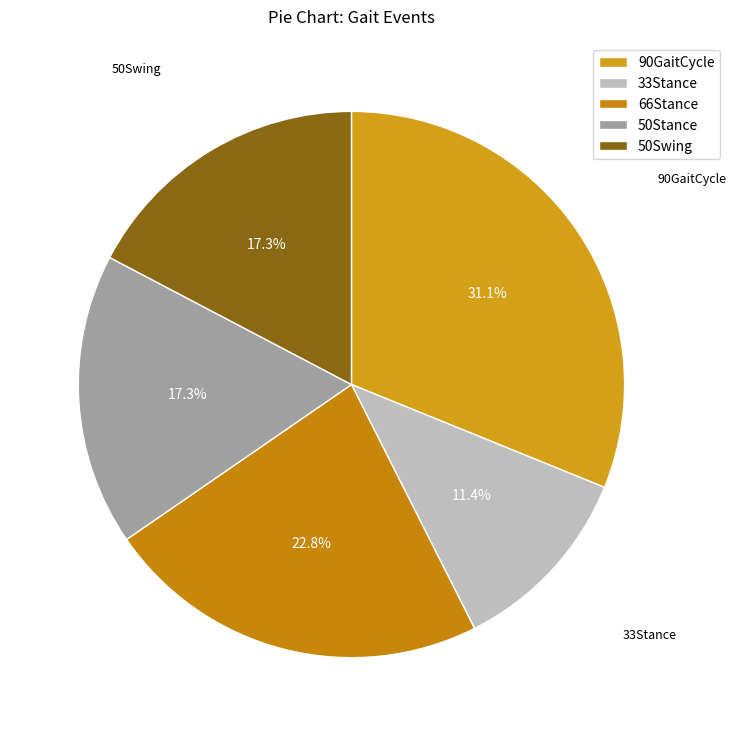

How much of the chart is everything except 50Stance?

82.7%